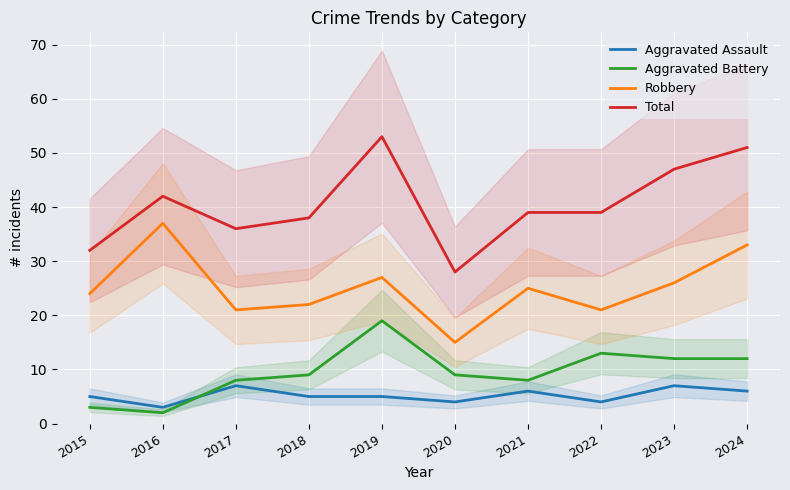

Which series has the widest spread of values?

Total